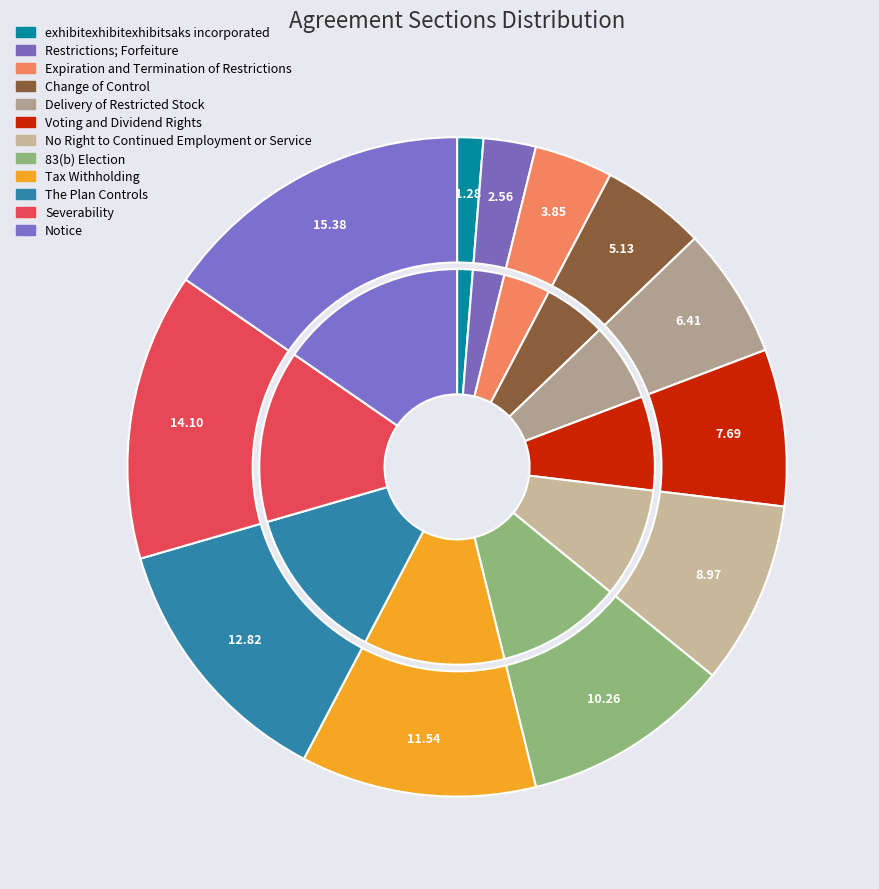

Is Notice the majority of the pie?

No